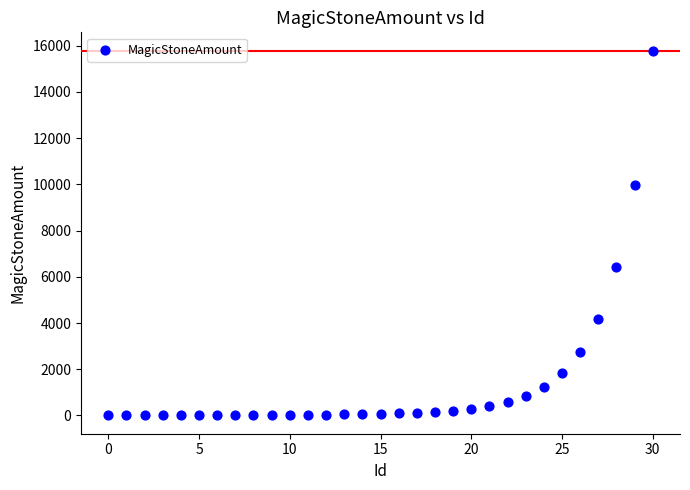

What Y value in the scatter plot is closest to 7895?

6406.9